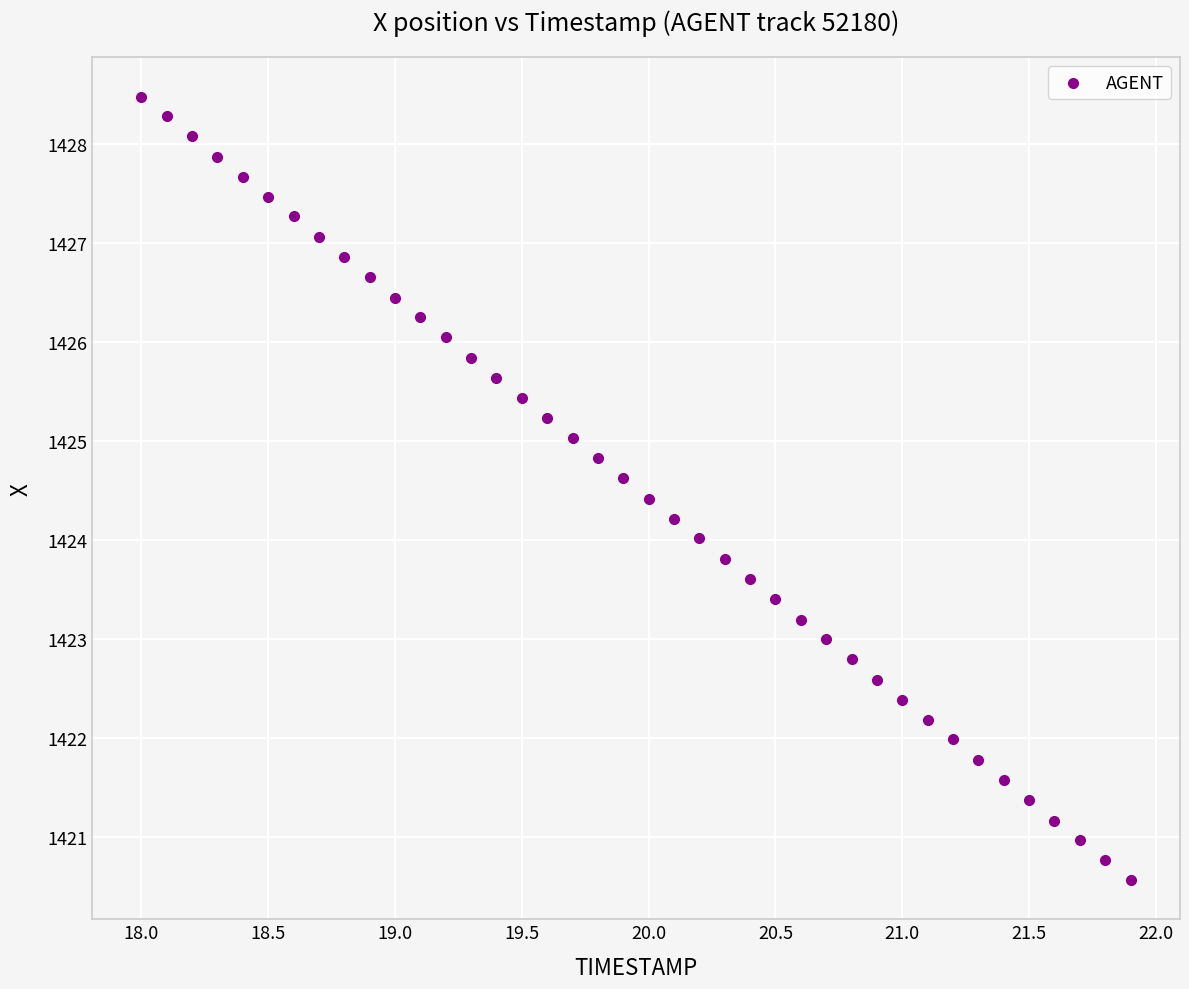

What is the range of X values (max minus min)?

3.9